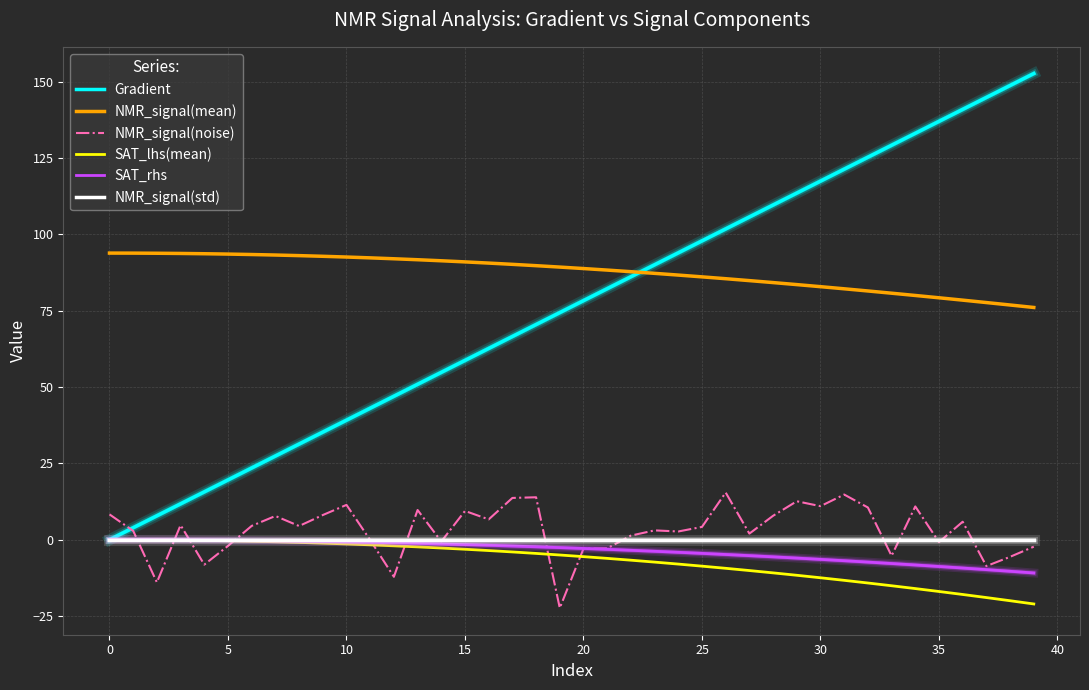

What is the difference between the second highest and second lowest values in the SAT_rhs series?

10.3